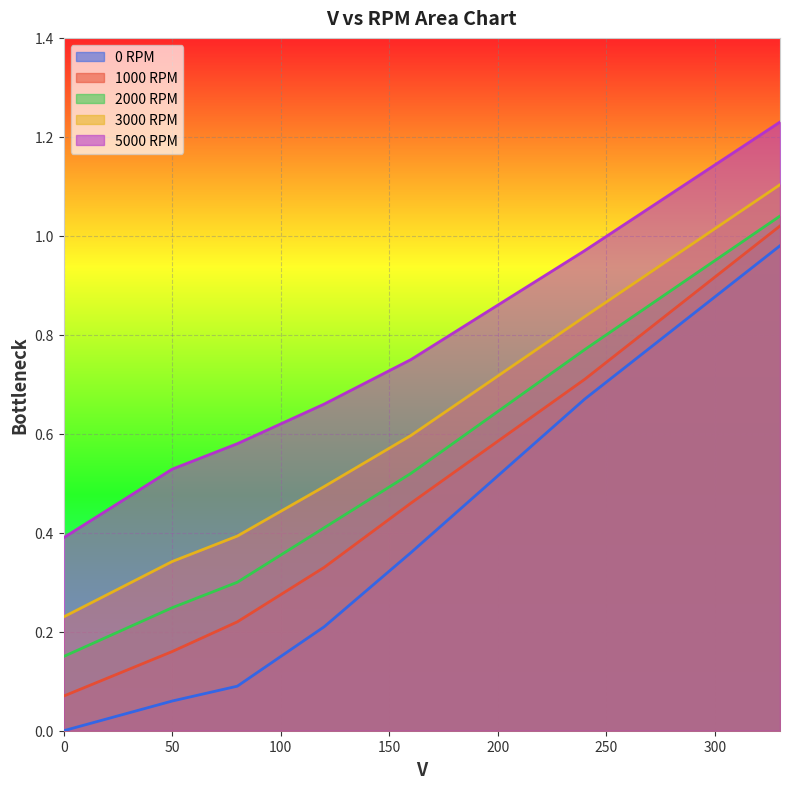

What is the spread (max minus min) of values at 50?

0.5